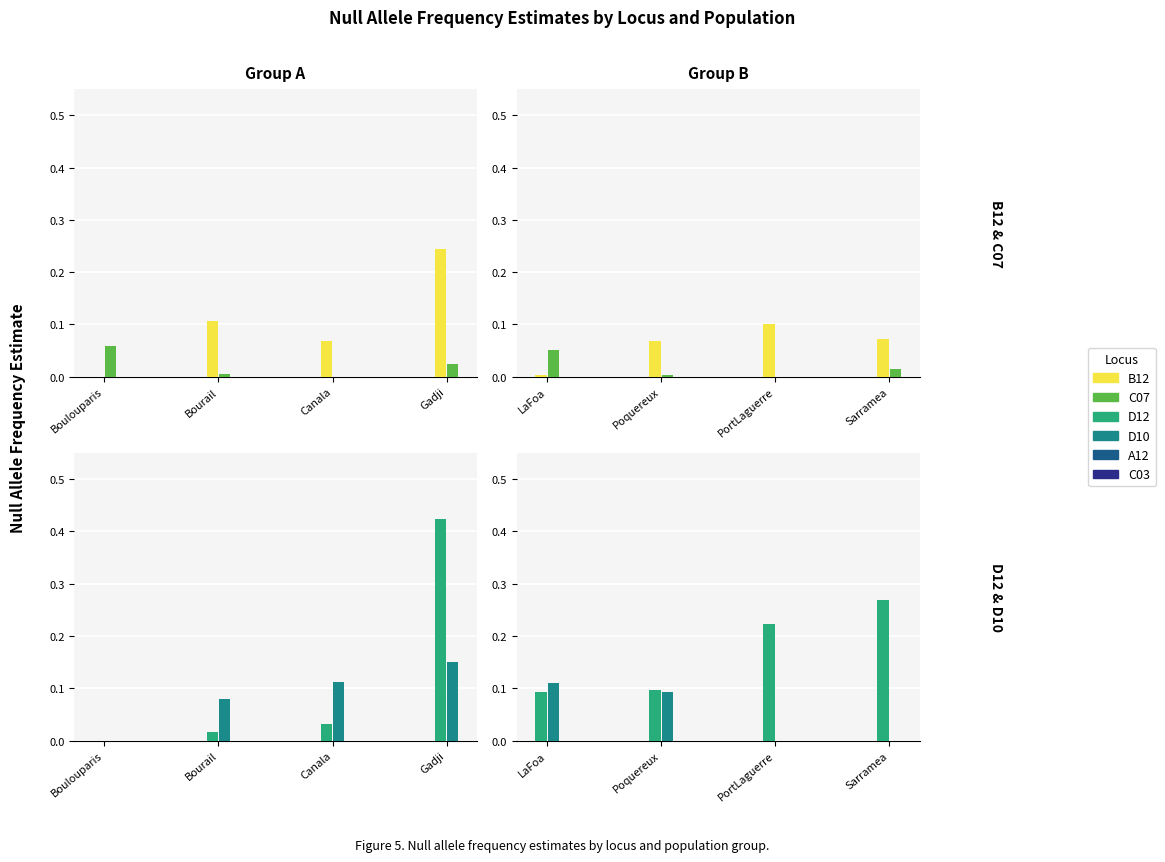

Which has a higher value, PortLaguerre or LaFoa?

PortLaguerre